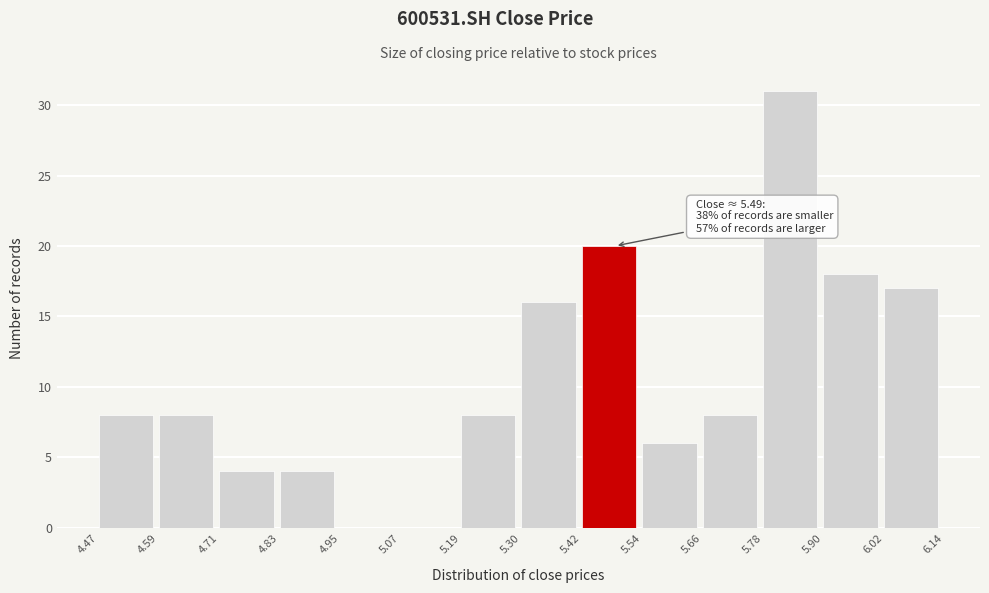

Over which range of the x-axis is the bar tallest?

5.78 to 5.90